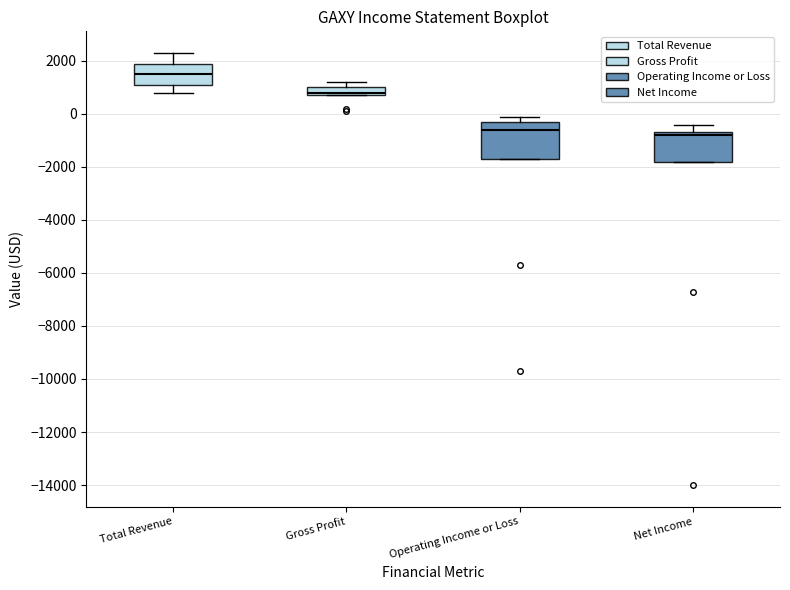

Comparing the boxes themselves (not the whiskers), which one is the tallest?

Operating Income or Loss